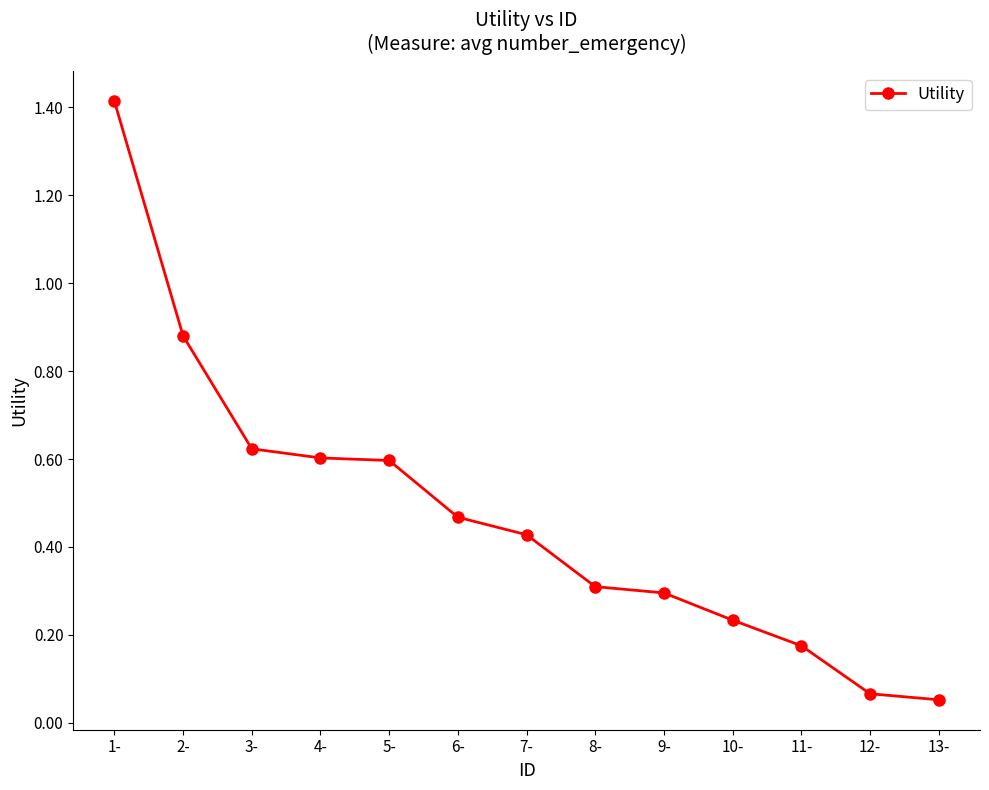

Which category has the highest value across all series?

1-